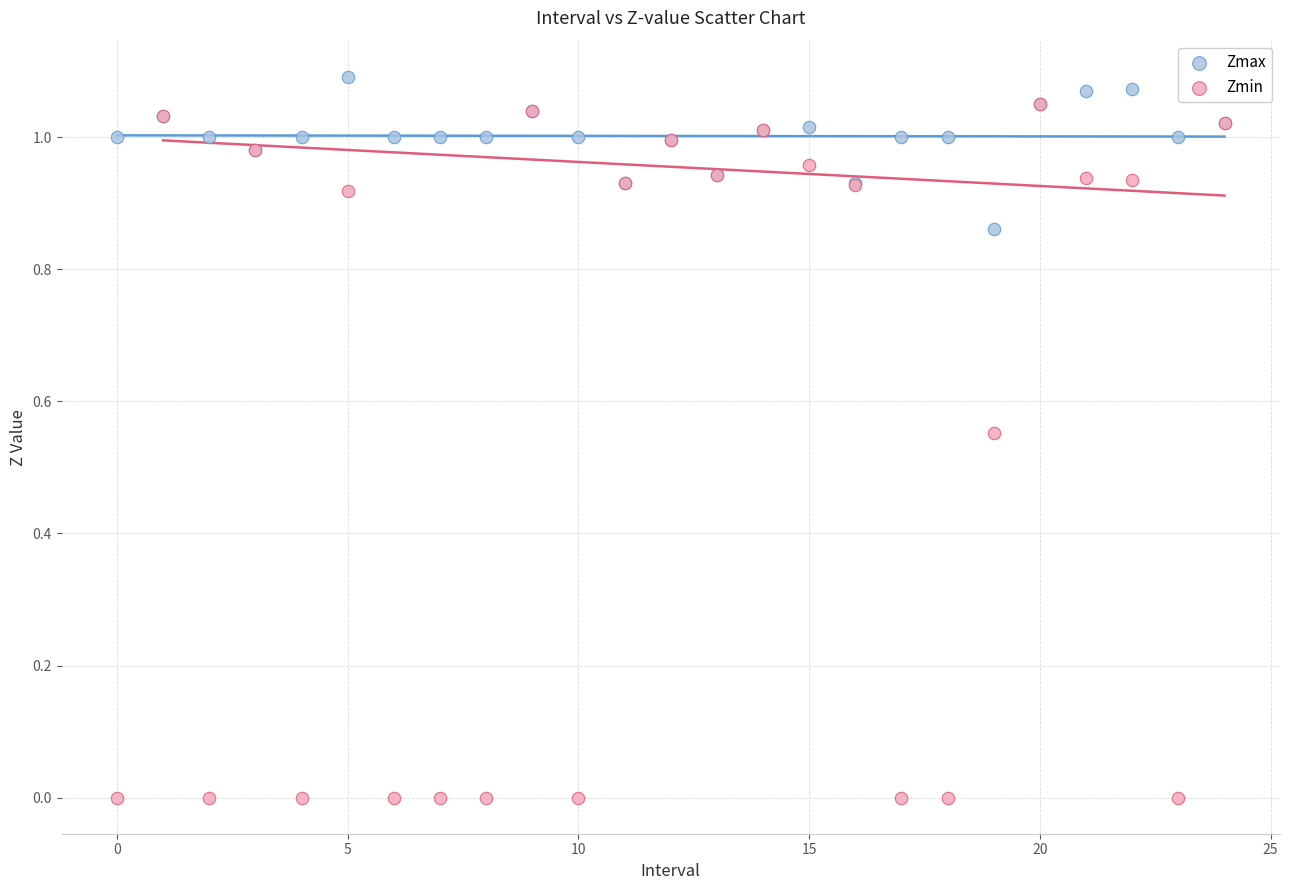

Which series reaches the maximum Y coordinate?

Zmax